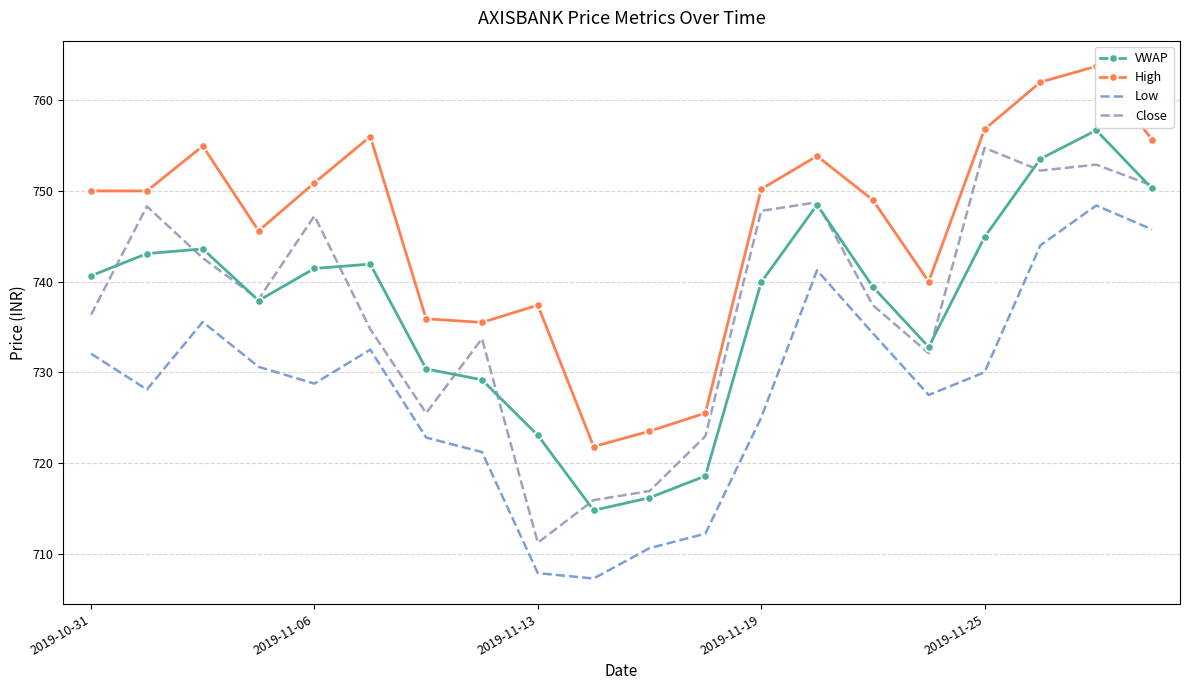

Which series has the largest range (max minus min)?

Close